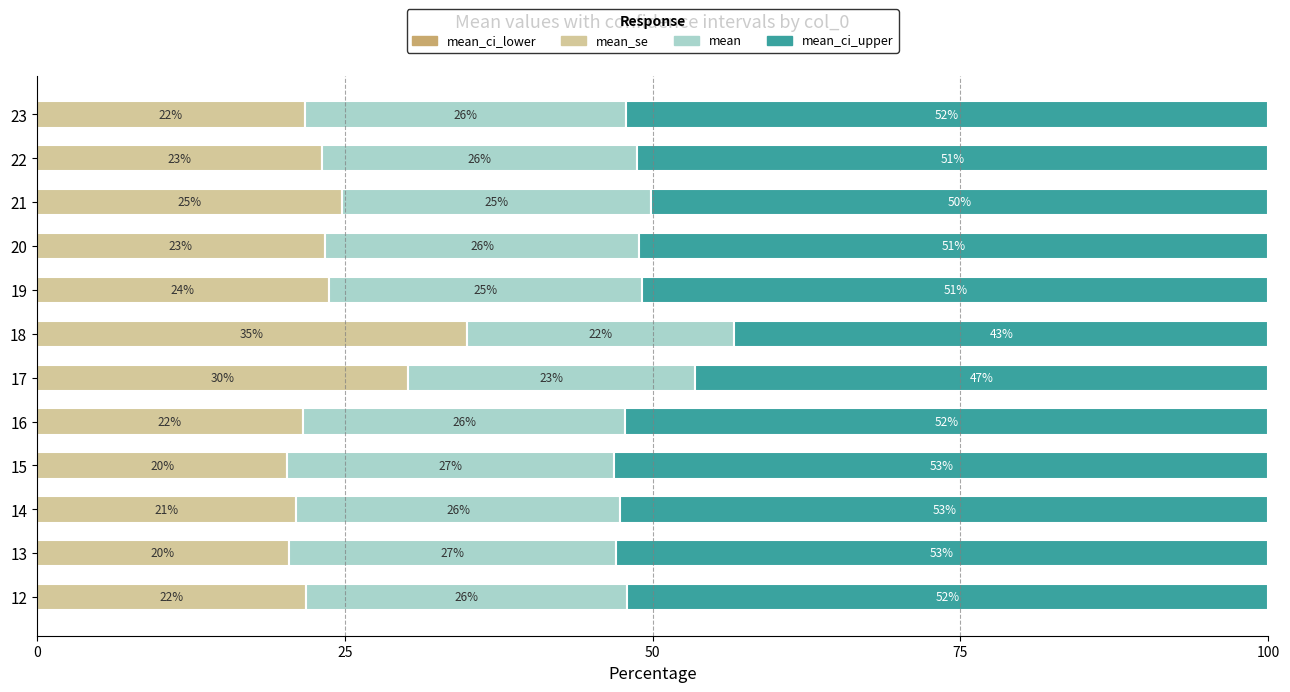

What is the total value across all series at 21?

100.0